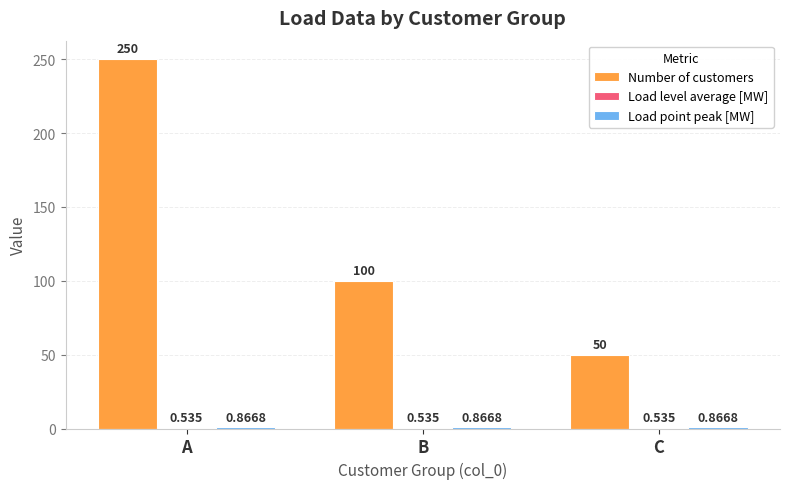

Which series has the largest total across all categories?

Number of customers